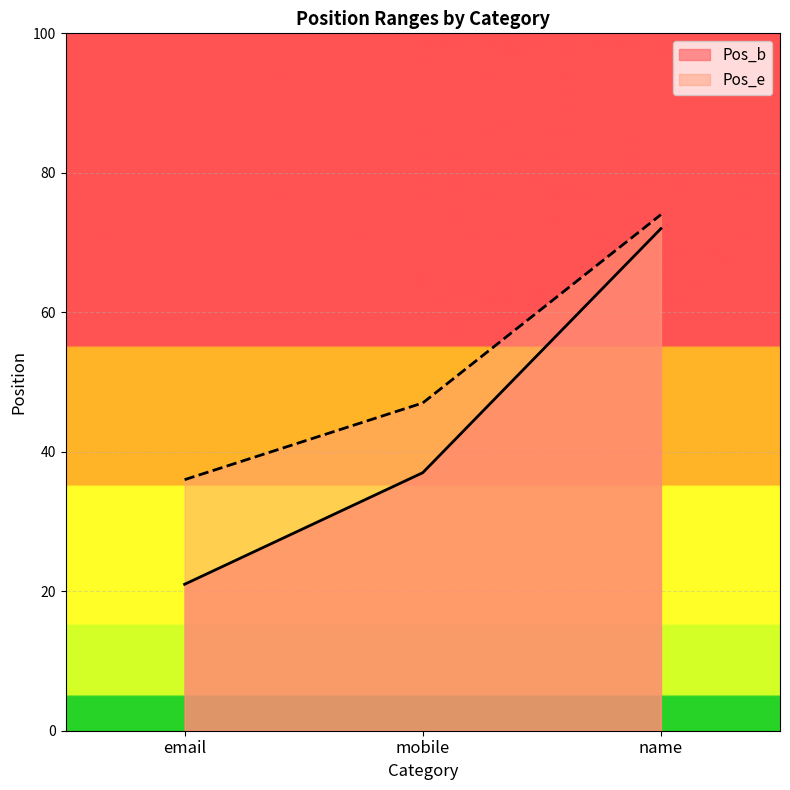

What is the difference between the Pos_e values at name and email?

38